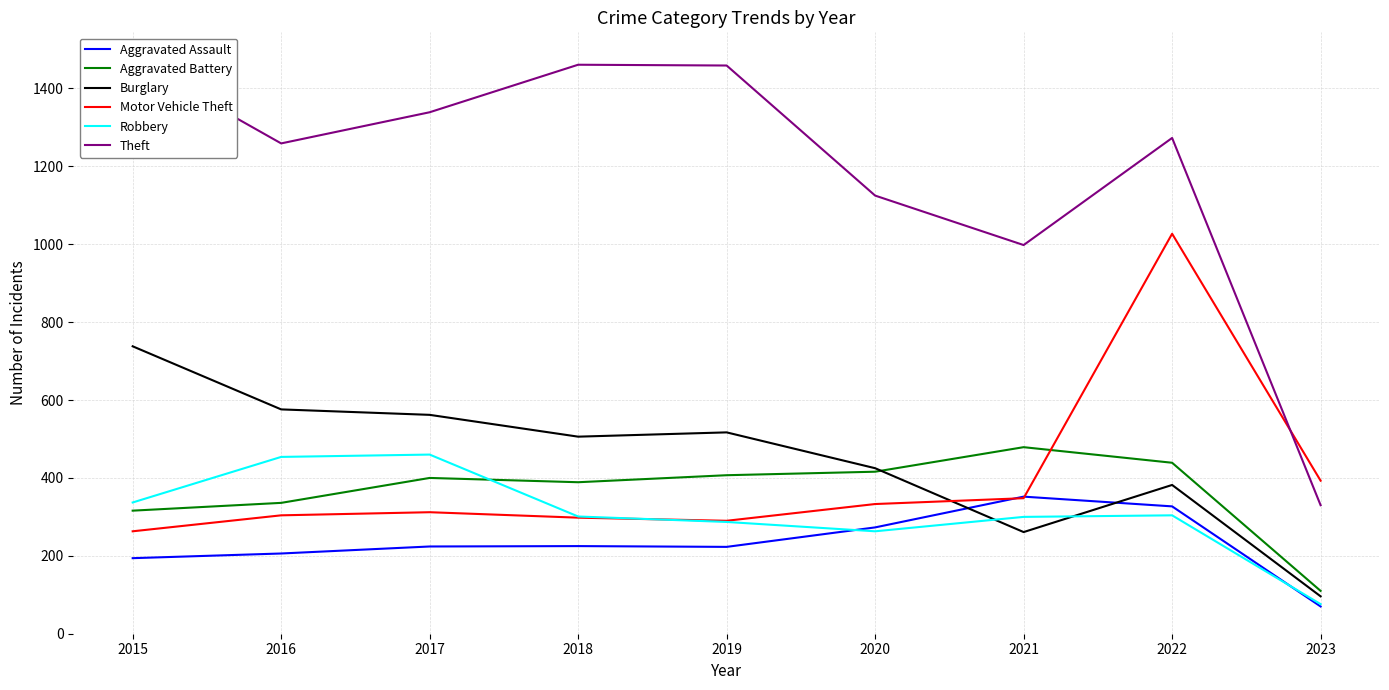

What is the difference between the highest and lowest values at 2020?

862